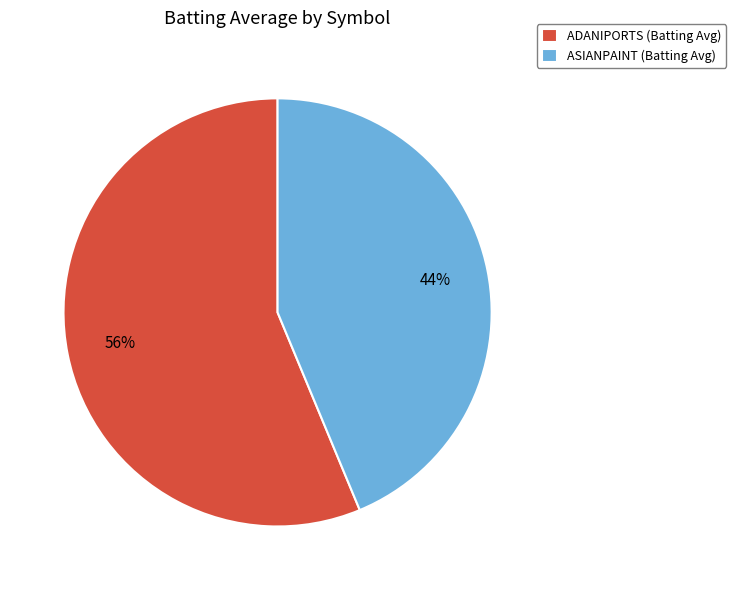

What is the smallest slice in the pie chart?

ASIANPAINT